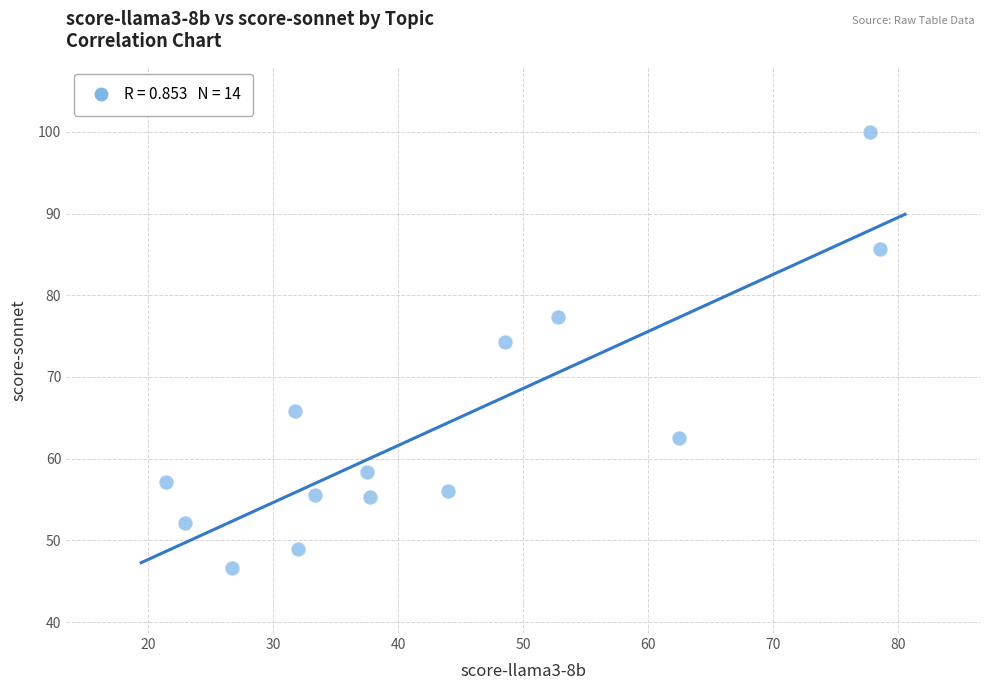

What Y value in the scatter plot is closest to 73?

74.3